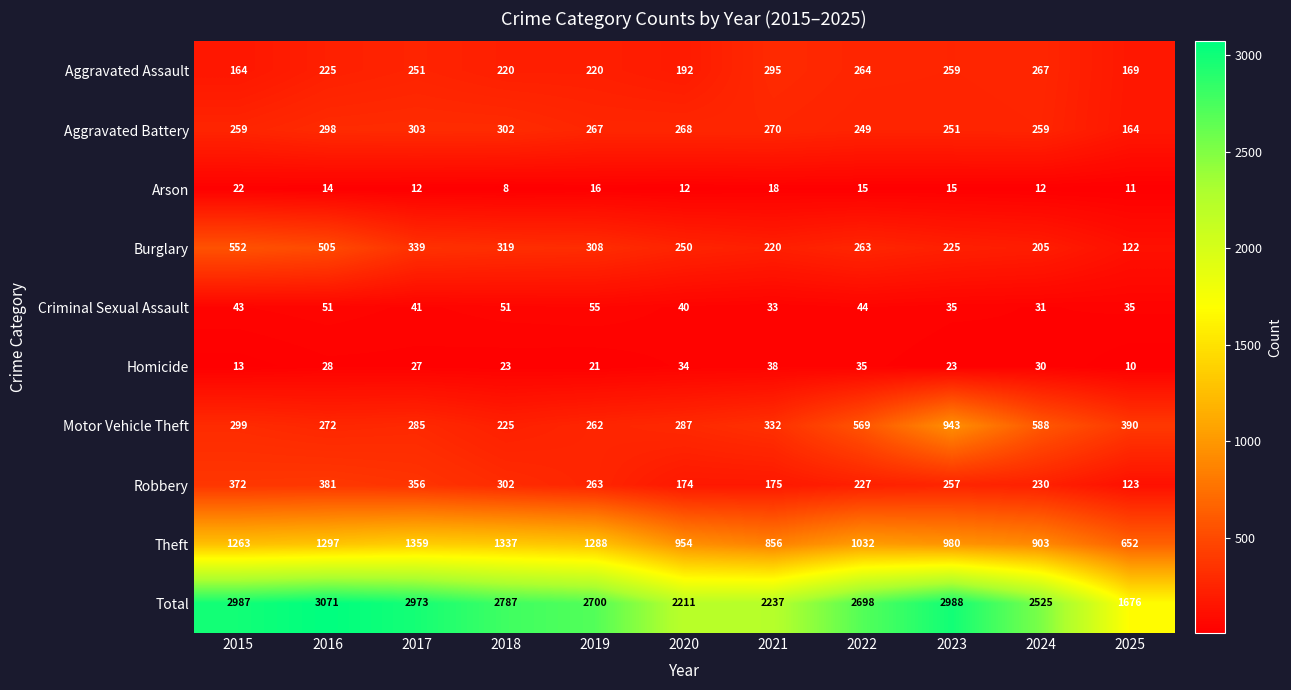

At which category does the chart reach its minimum across all series?

2018